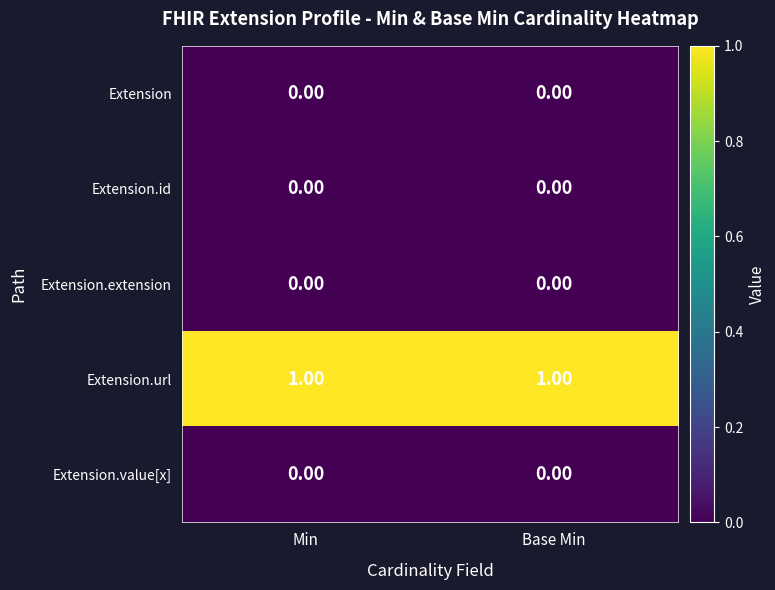

What is the total value across all series at Min?

1